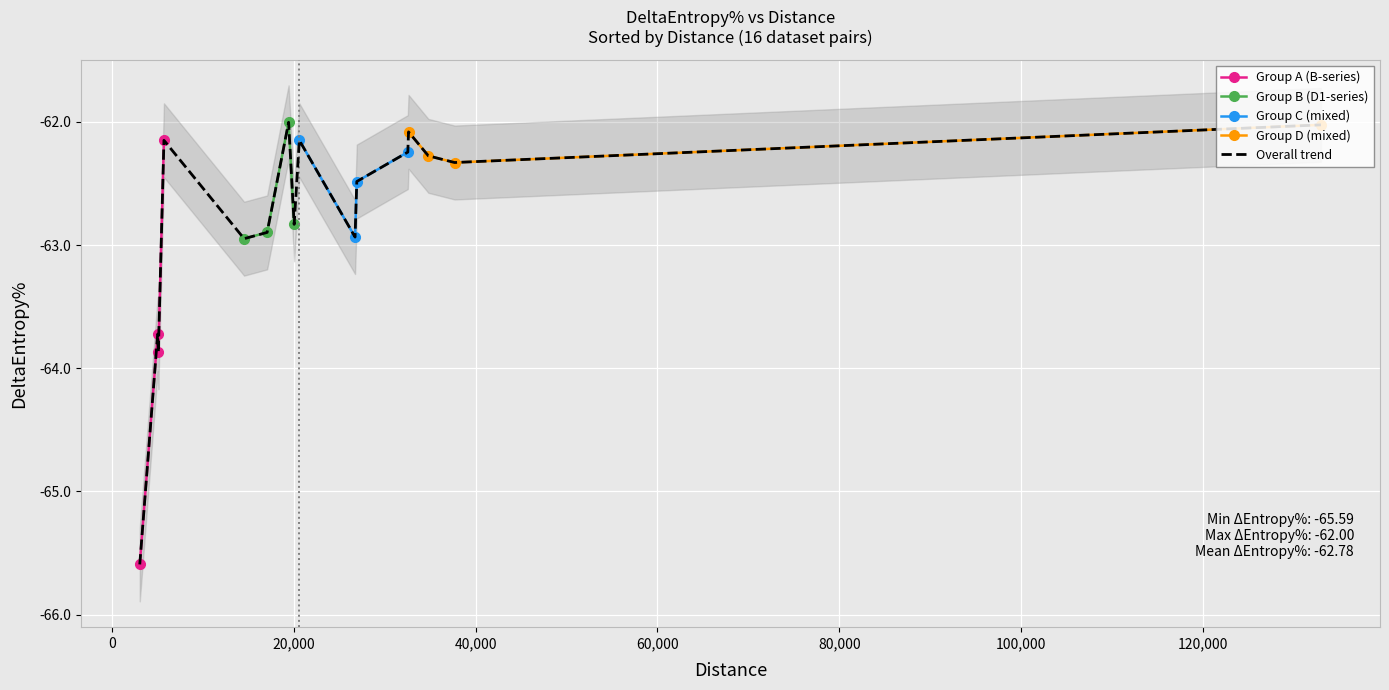

What is the maximum value shown in the chart?

-62.0